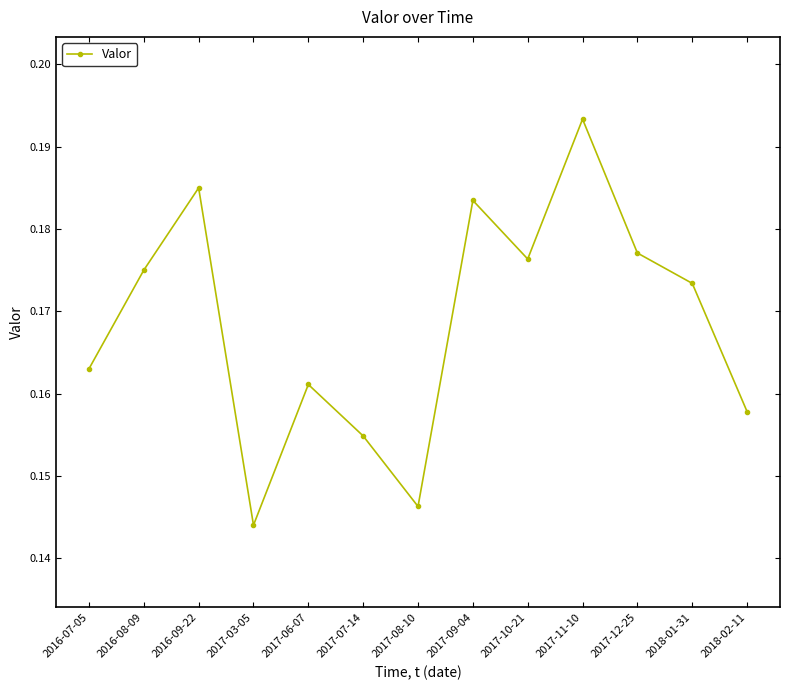

The value at 2018-02-11 is 0.3. True or false?

False